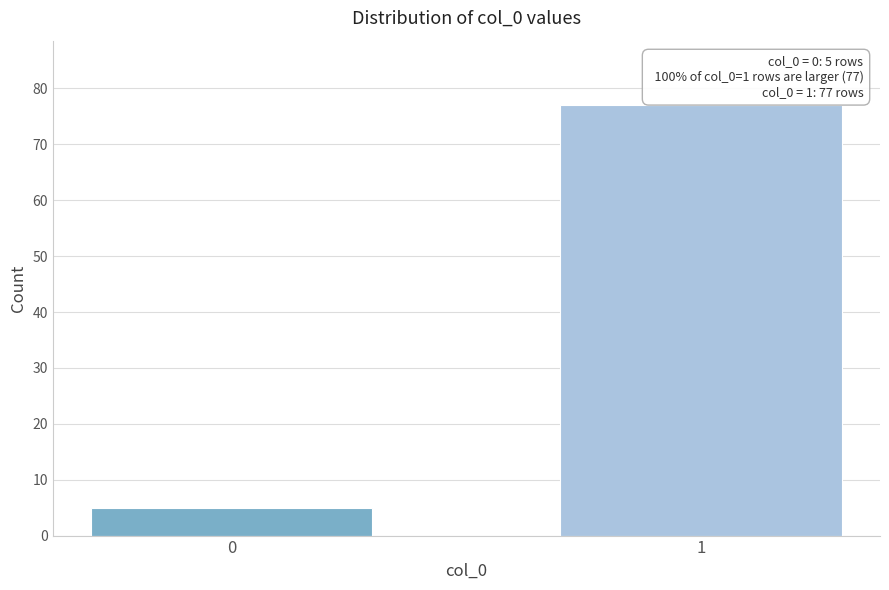

Reading left to right, what are all the values shown in this chart?

5	77